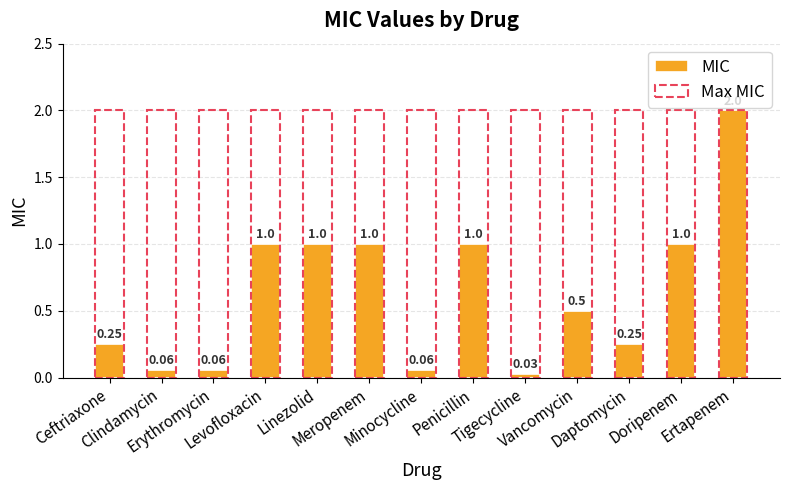

What is the label of the 1st bar from the right?

Ertapenem